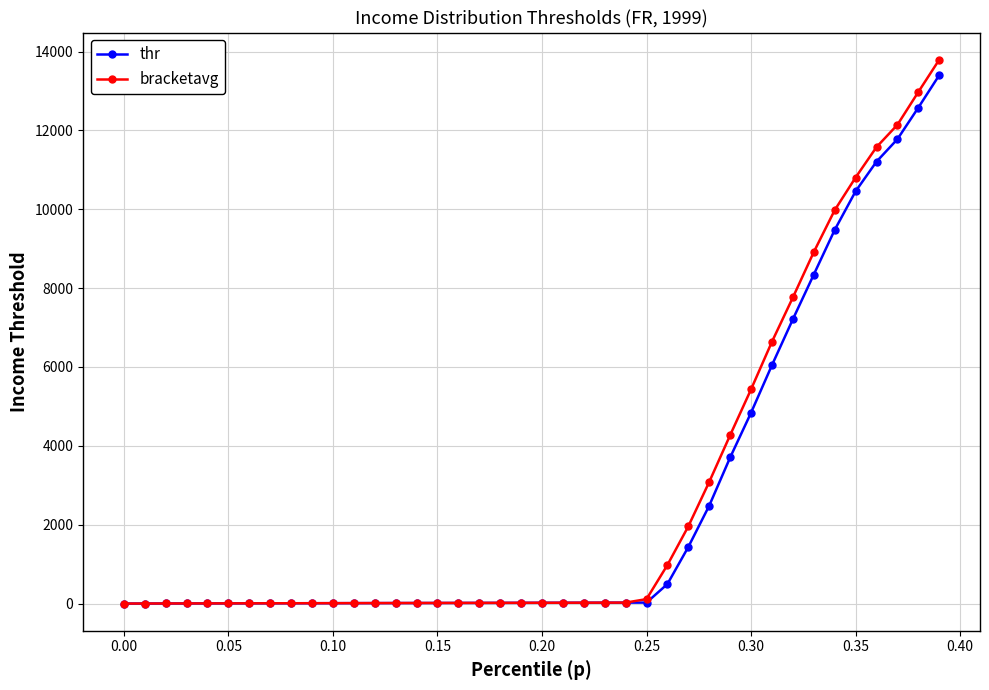

What is the value of the thr point at the 37th from the left?

11208.2